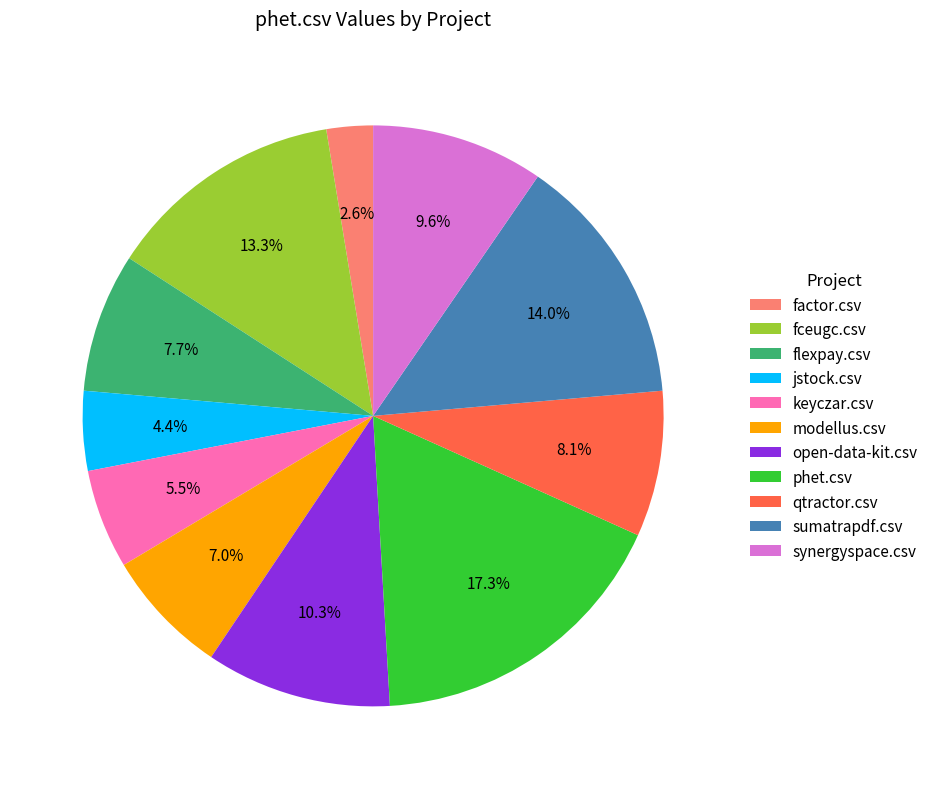

How many segments does this pie chart have?

11